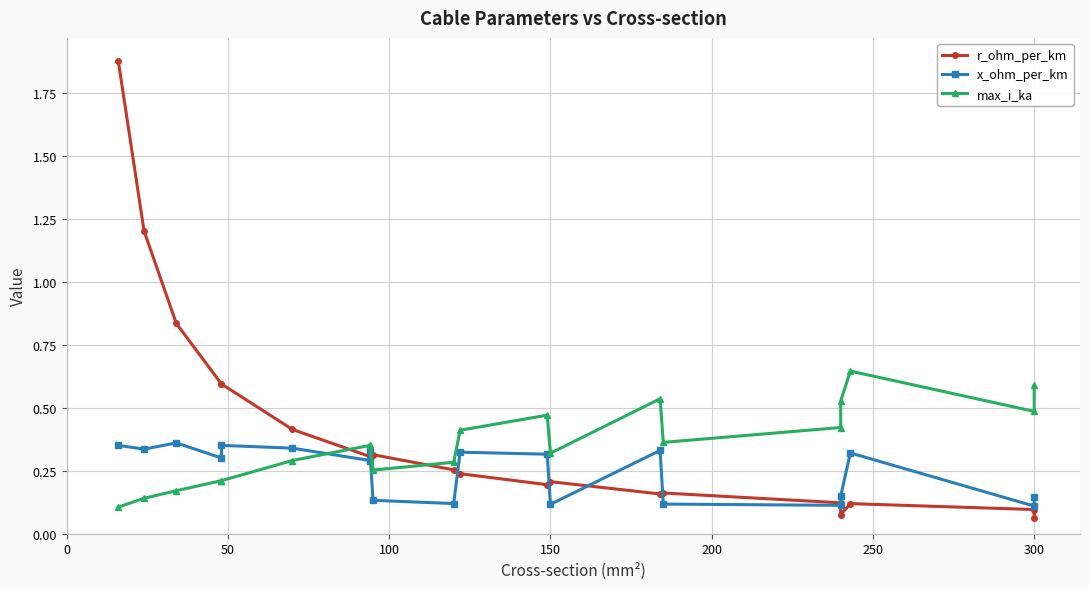

In max_i_ka, how many points are higher than both neighbors (excluding endpoints)?

3